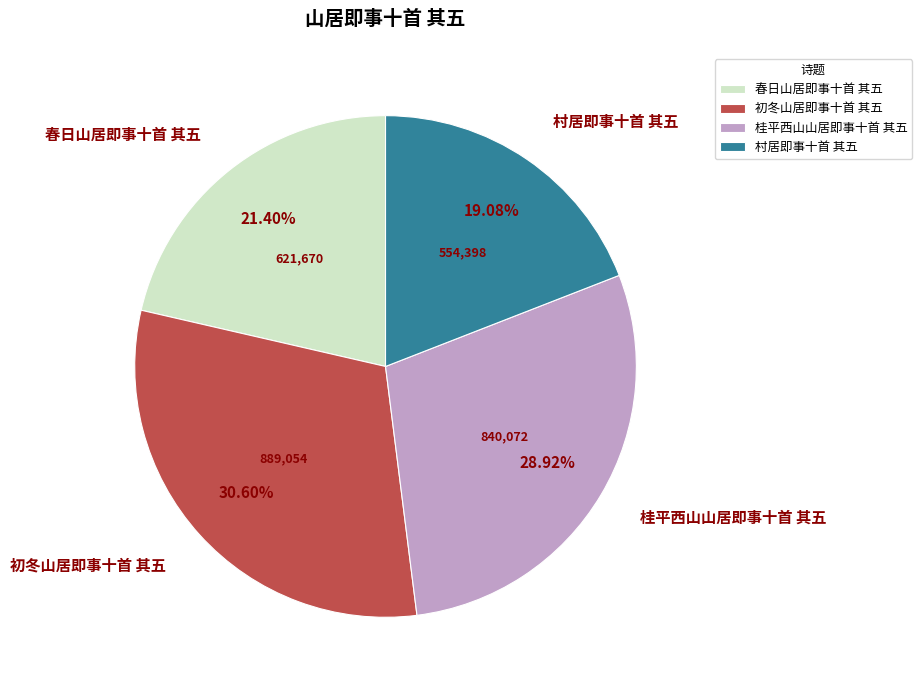

How many segments does this pie chart have?

4